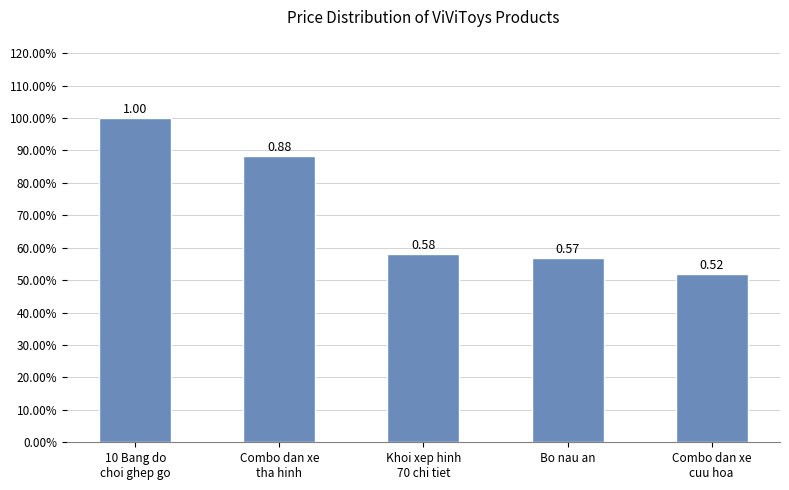

What is the greatest value displayed?

1.0